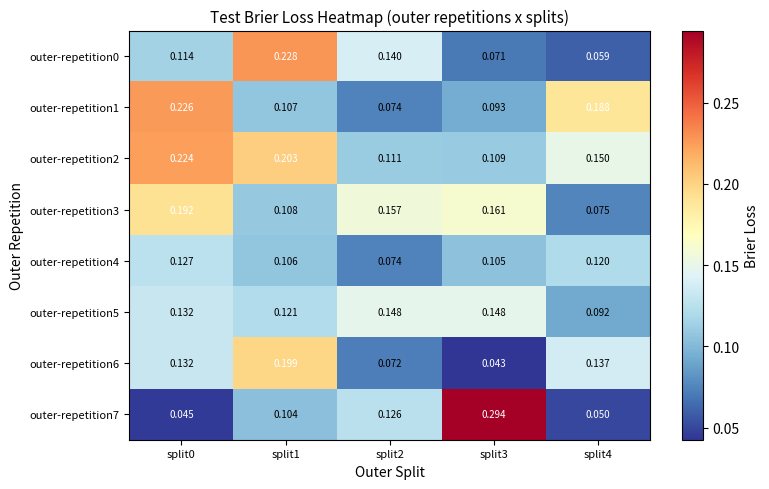

Count the number of categories in the chart.

5